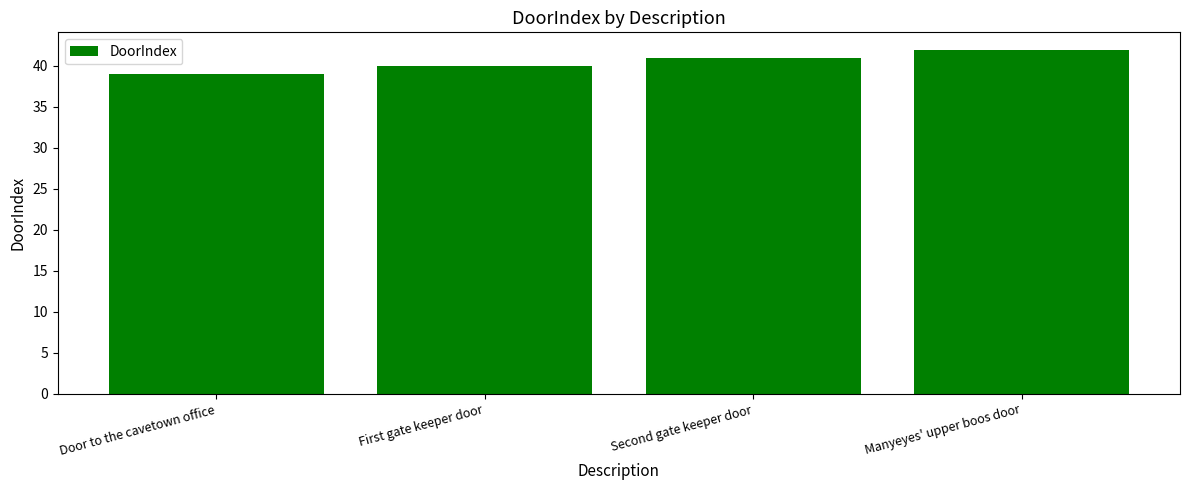

What position from the right is Door to the cavetown office?

4